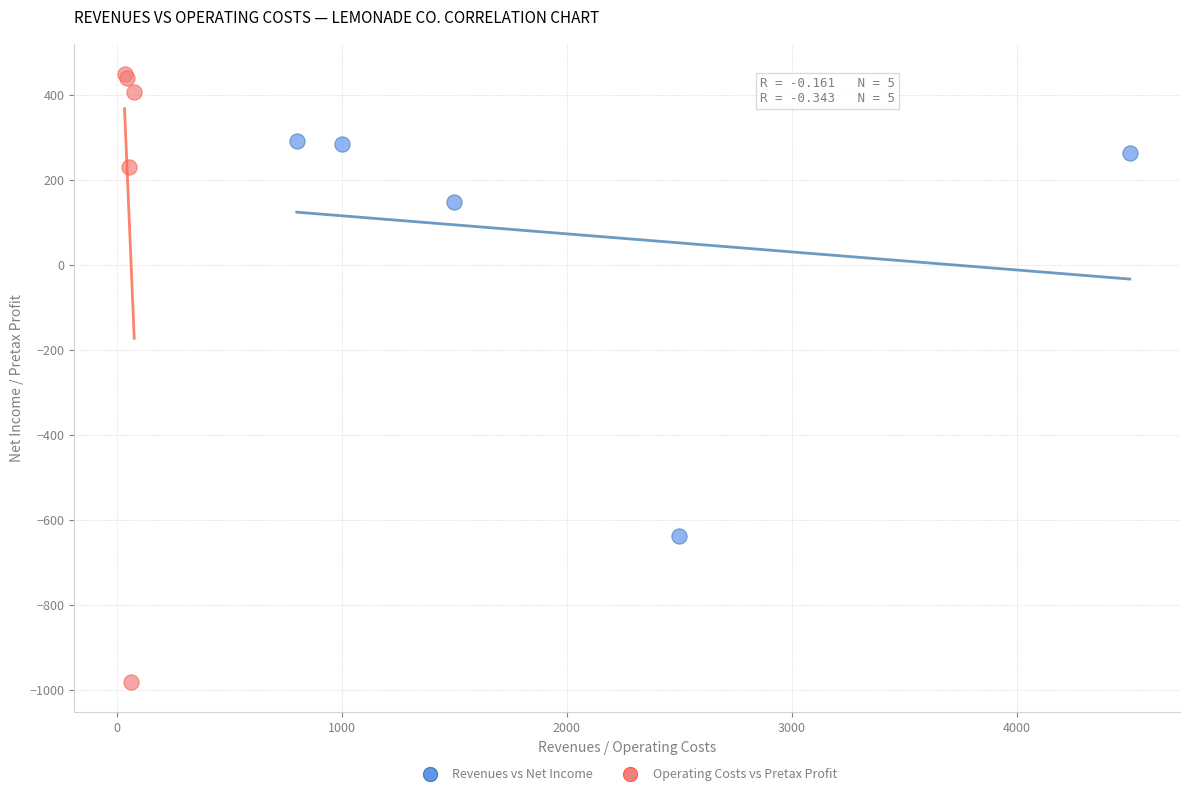

Which series reaches the minimum Y coordinate?

Operating Costs vs Pretax Profit